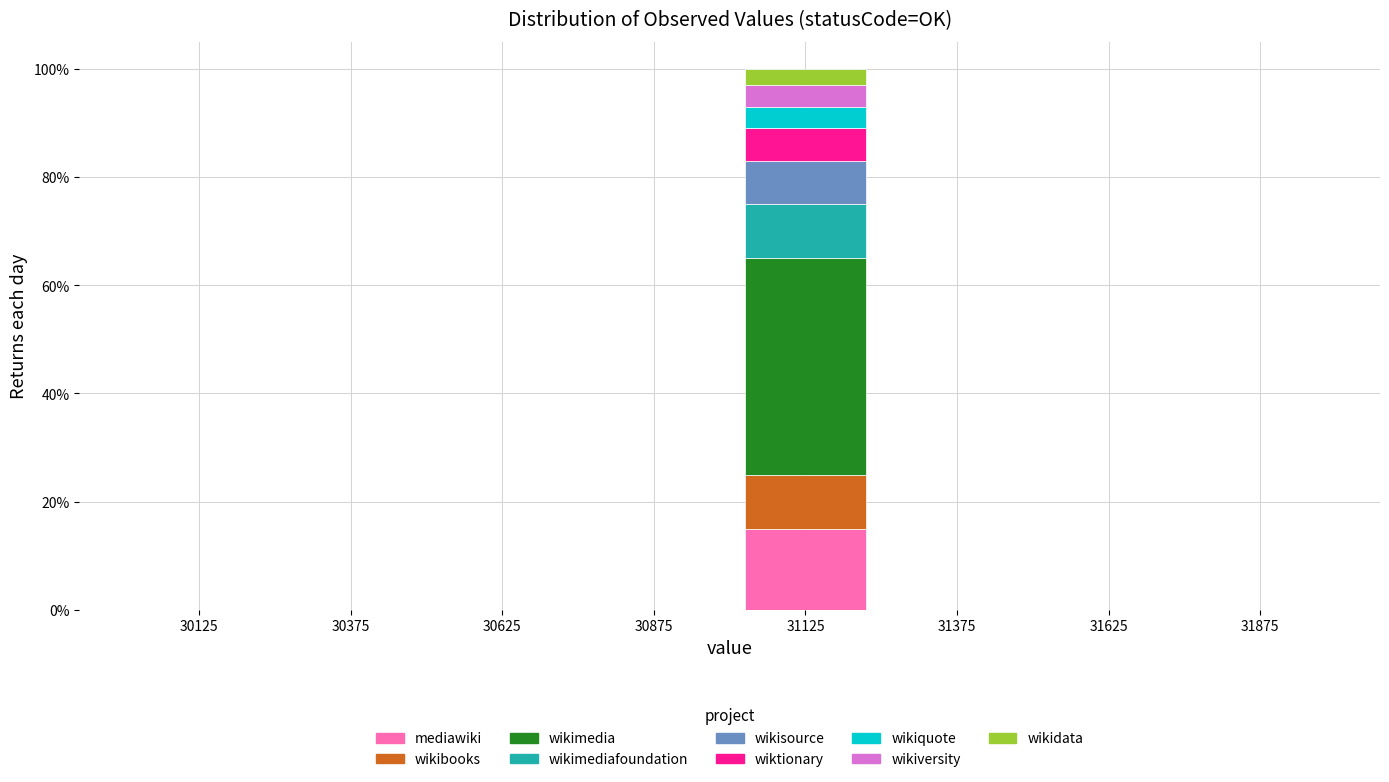

What is the total height of the stacked bar covering 31000 to 31250 on the x-axis? The values are not printed on the chart, so give them approximately, as read against the axis.

100